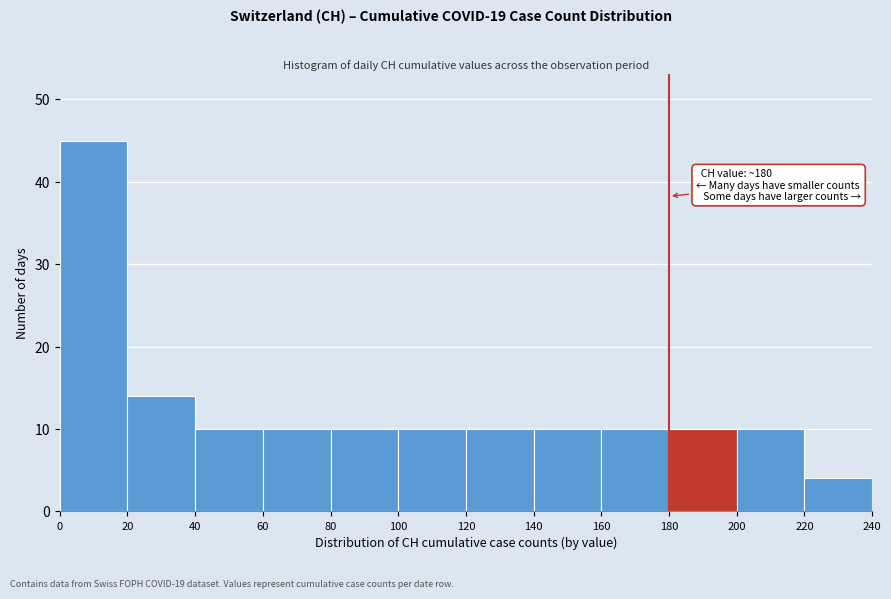

Which range on the x-axis has the tallest bar?

0 to 20